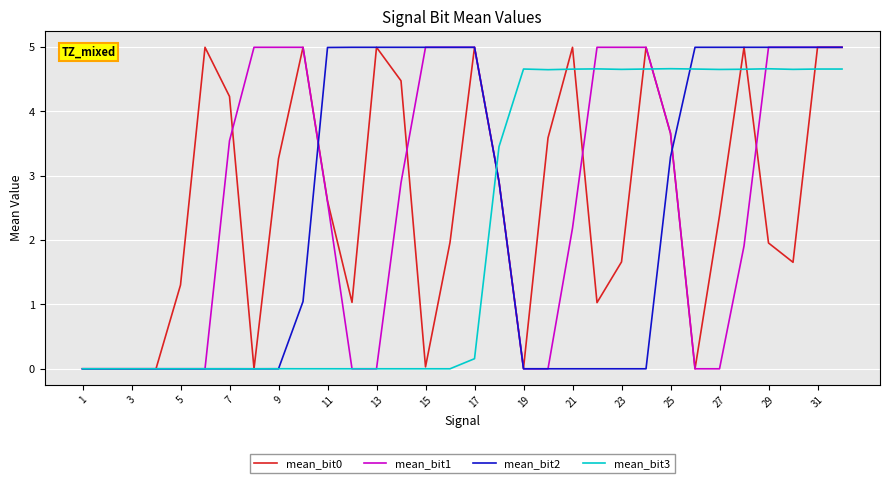

What is the highest value of the mean_bit1 series?

5.0